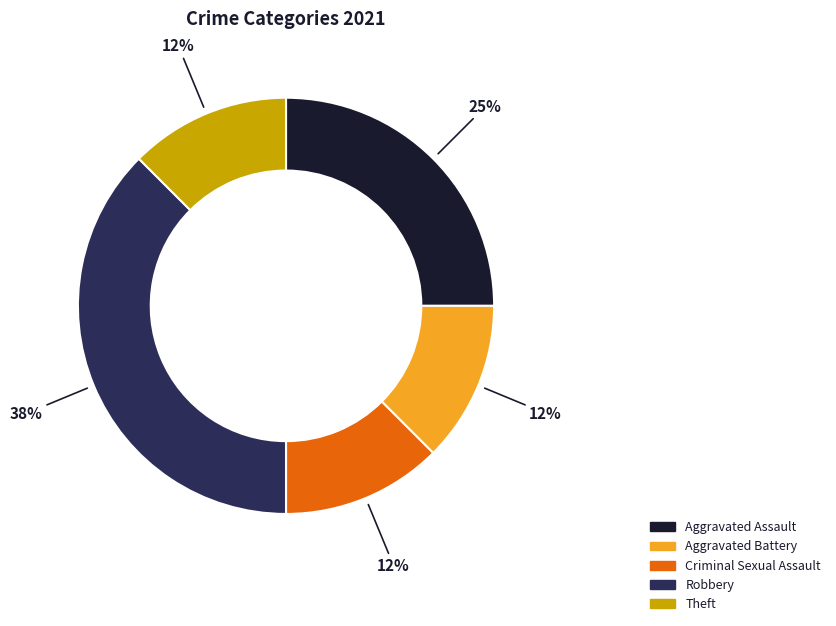

Is the sum of Theft and Criminal Sexual Assault greater than half?

No